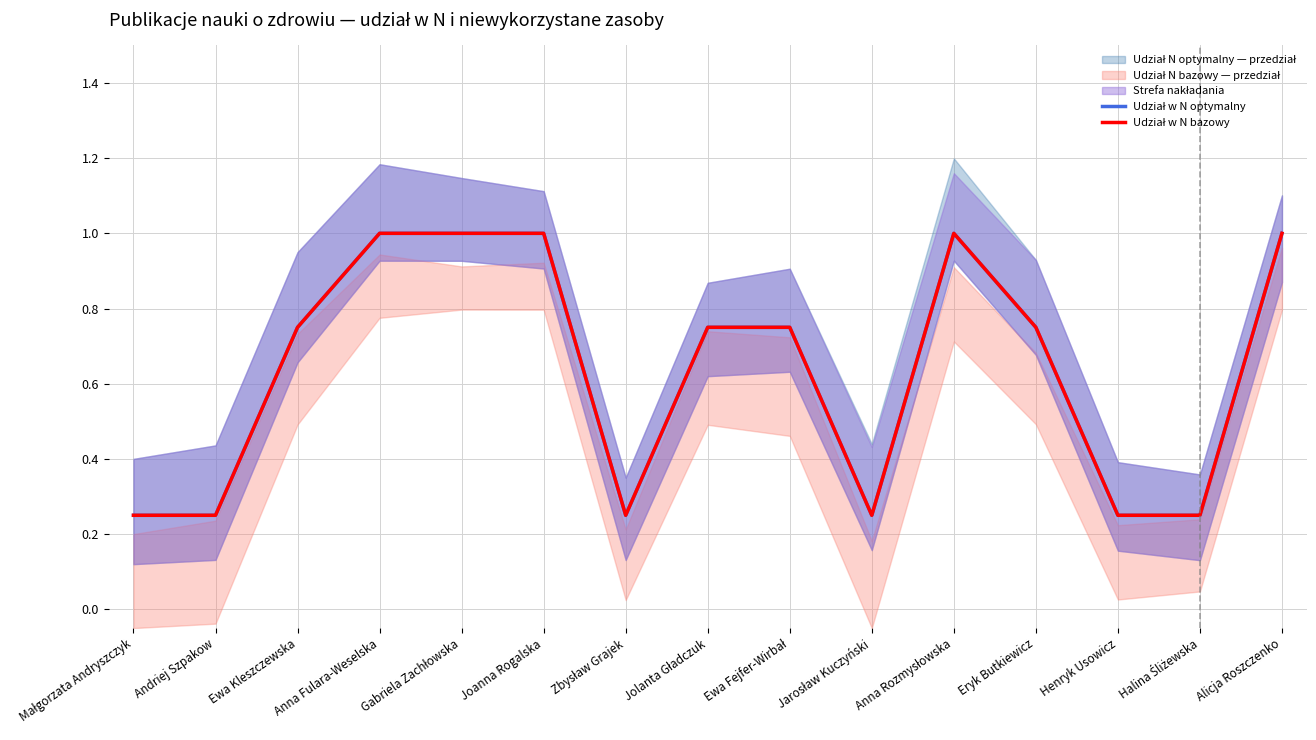

At which label does Udział w N bazowy reach its minimum?

Małgorzata Andryszczyk